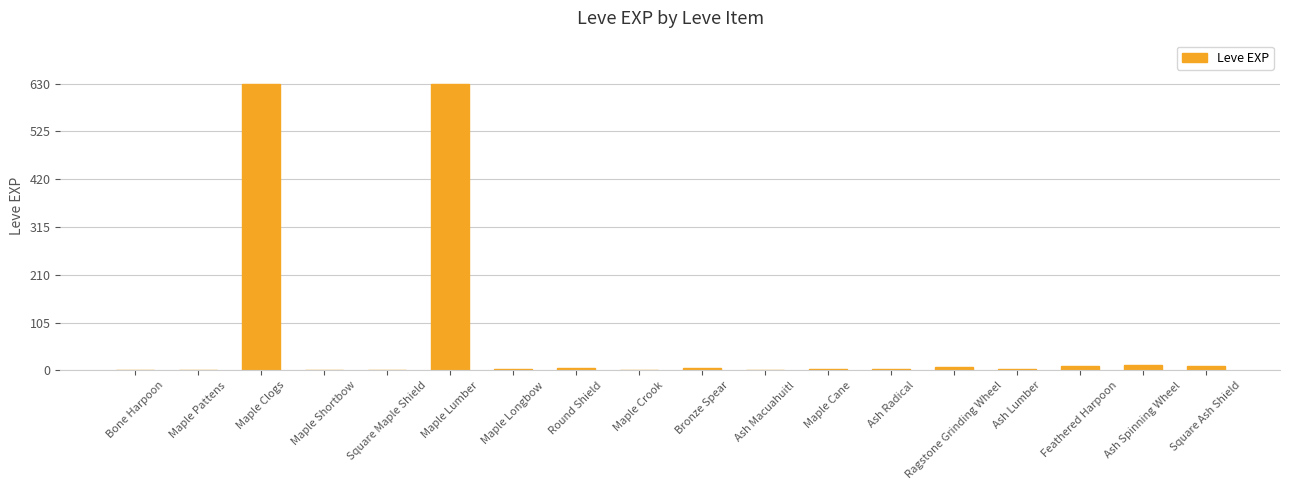

How many series are shown in this chart?

1